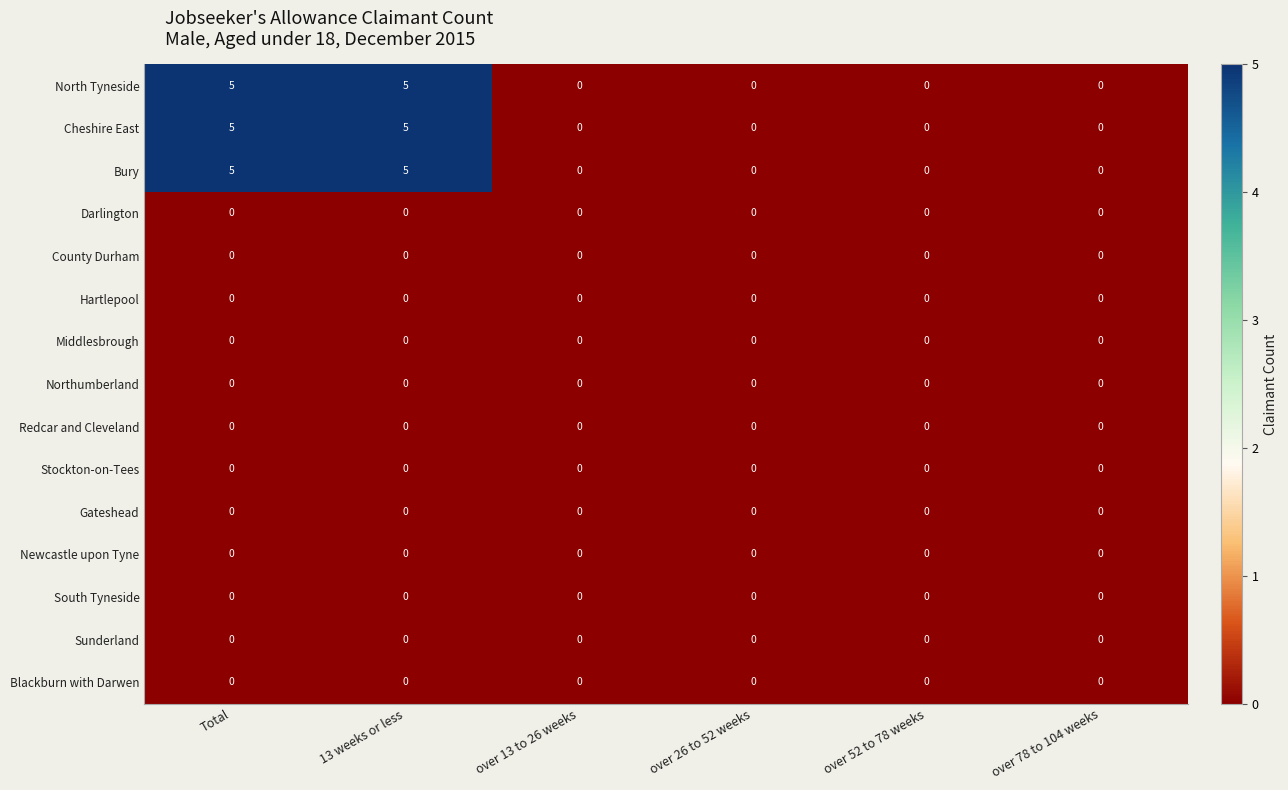

True or false: Darlington has a value of 0 at over 52 to 78 weeks.

True